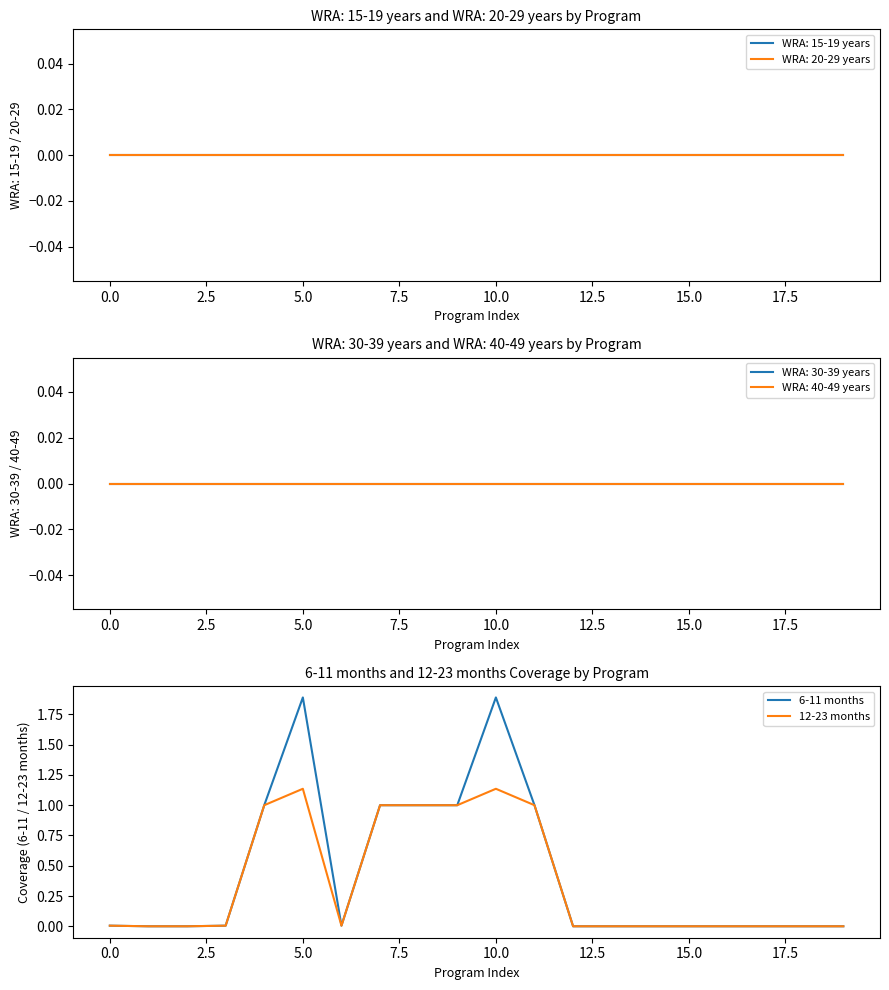

The value of 6-11 months at 12 is 0.0. True or false?

True